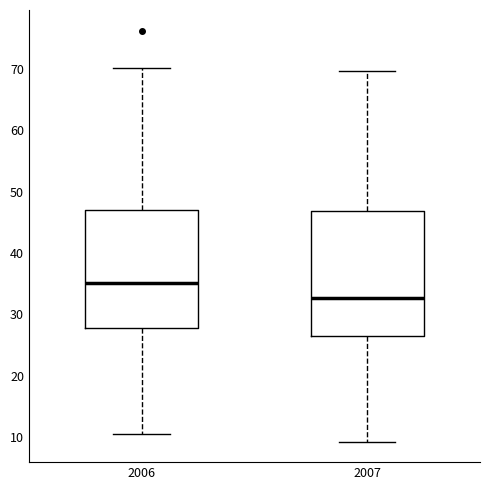

Which box has the lowest median line?

2007